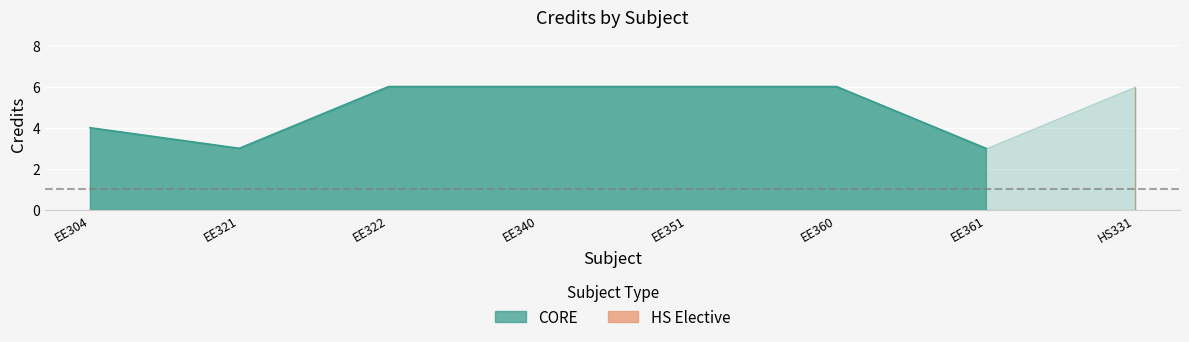

List the labels in order of value, smallest first.

EE321, EE361, EE304, EE322, EE340, EE351, EE360, HS331